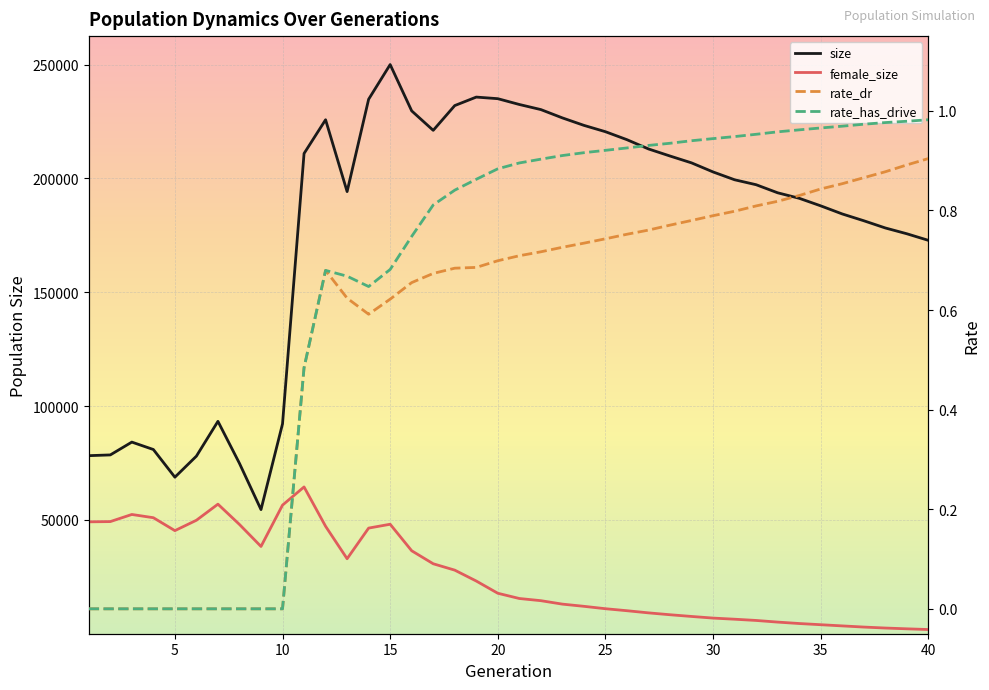

How many interior local valleys does the size series have?

4